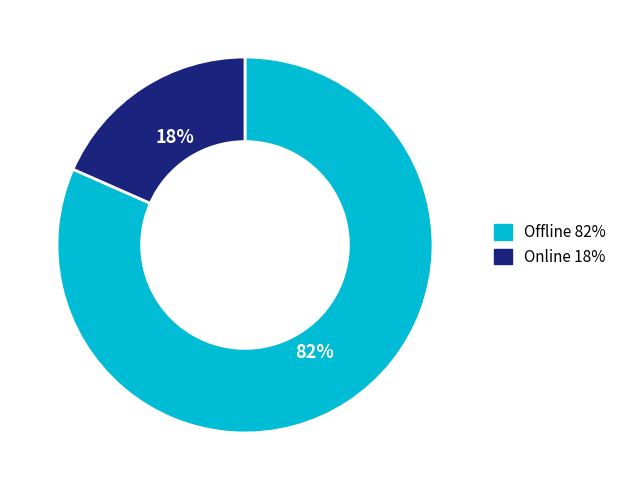

How many segments does this pie chart have?

2